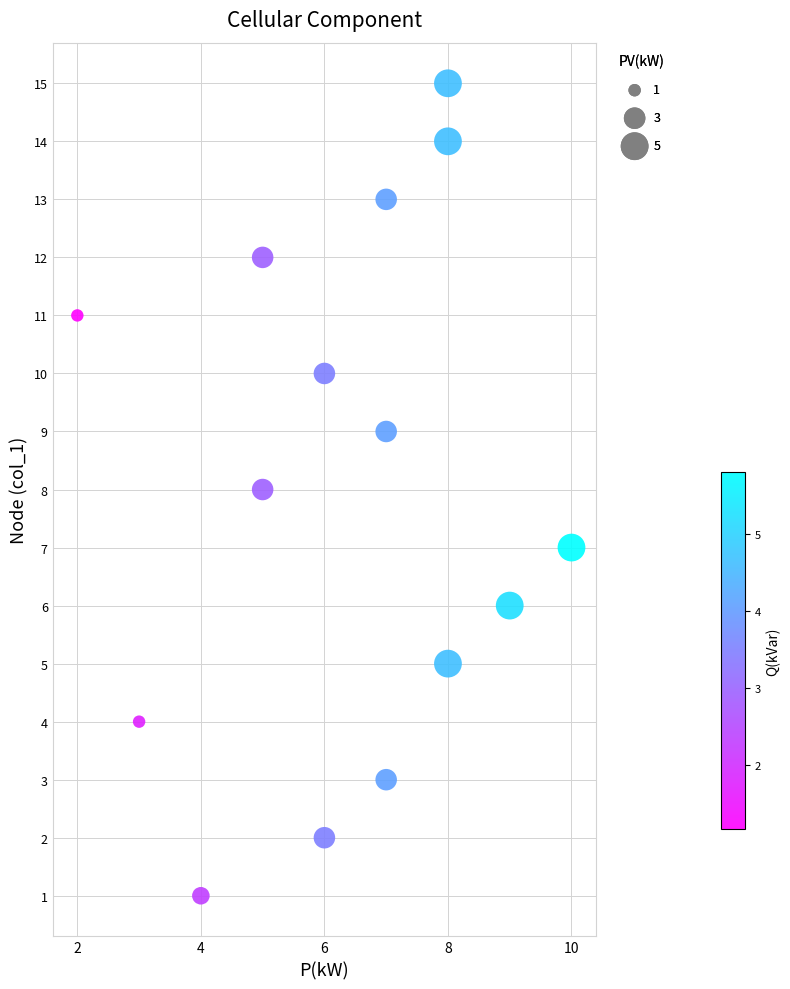

What is the range of X values (max minus min)?

8